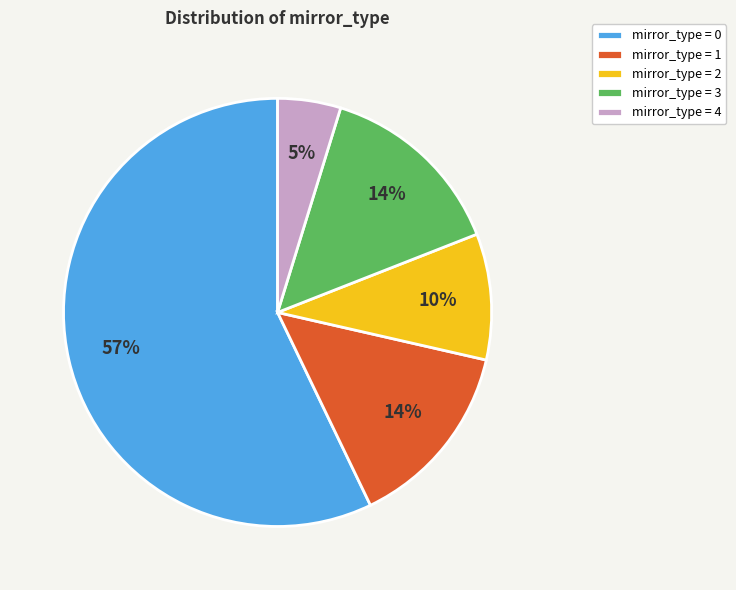

To the nearest percent, what is the difference between the largest and smallest slice percentages?

52%